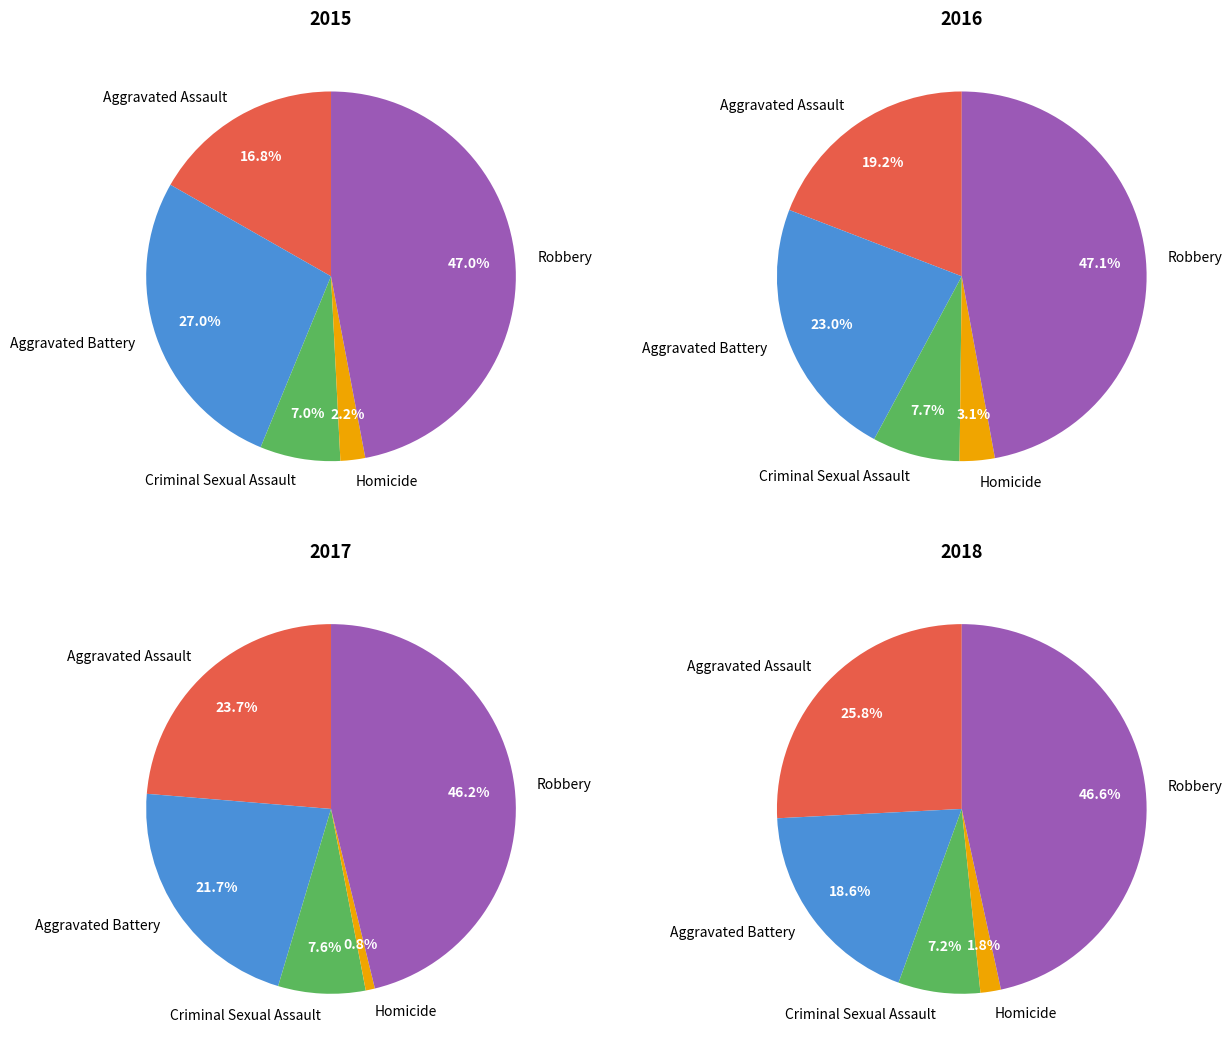

To the nearest percent, what is the combined percentage of Robbery and Criminal Sexual Assault?

54%